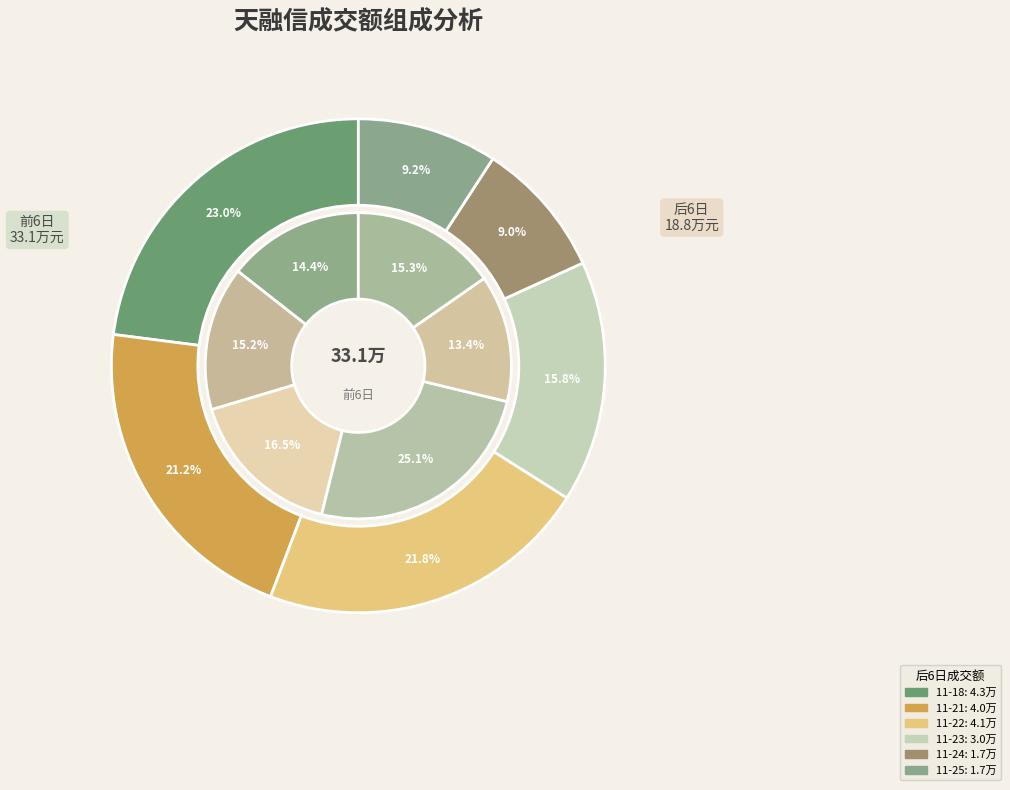

Do 2022-11-23 and 2022-11-25 together represent more than half of the pie?

No